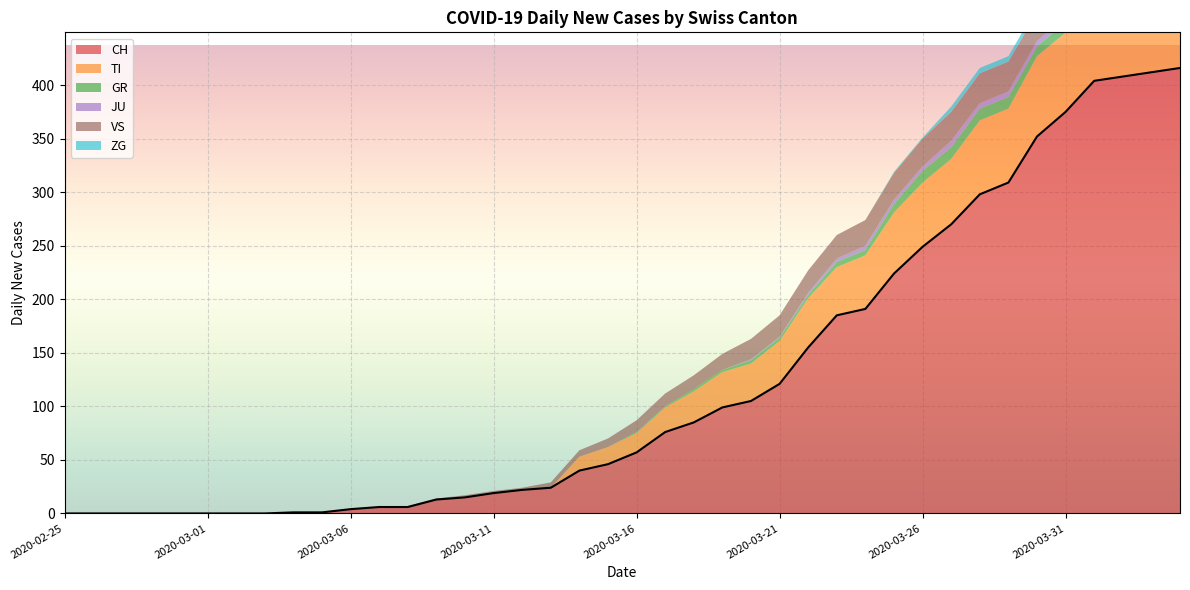

True or false: CH has more than 0 points higher than both neighbors.

False